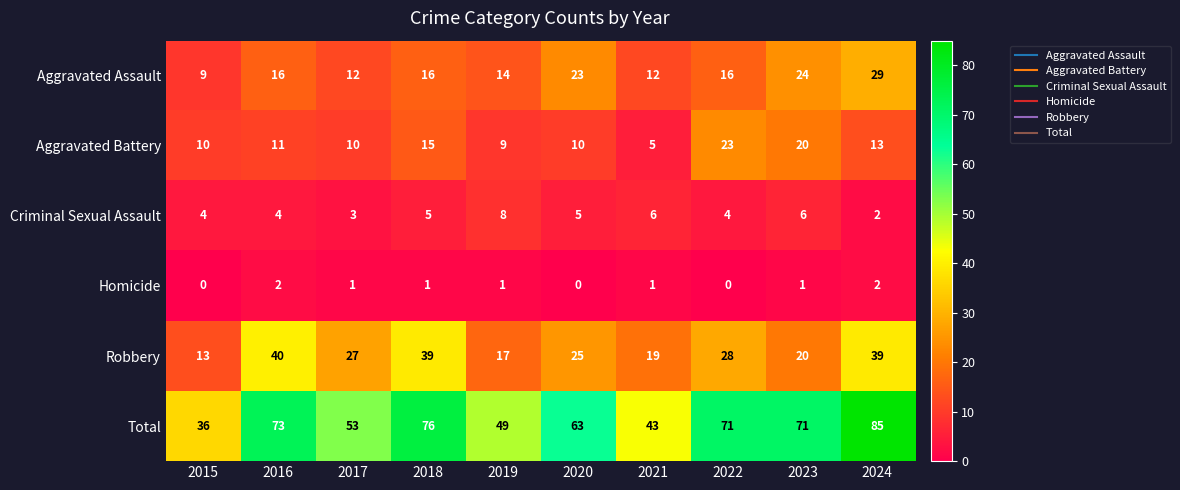

Which series has the largest total across all categories?

Total